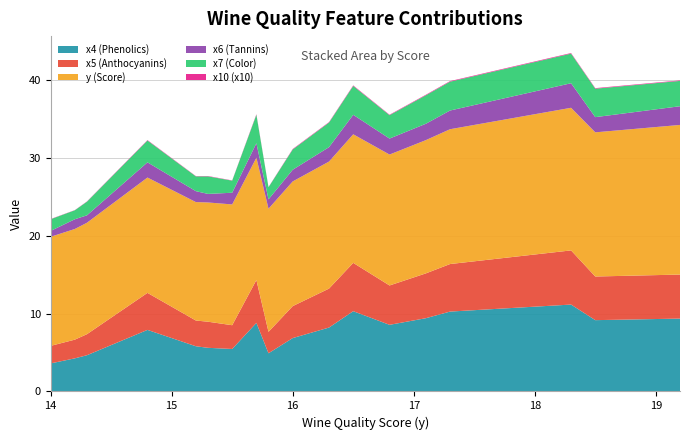

Reading left to right, transcribe all the data shown in this chart.

x4 (Phenolics): 3.6	4.2	4.7	7.9	5.8	5.6	5.5	8.8	4.9	6.8	8.2	10.3	8.6	9.4	10.2	11.2	9.2	9.3
x5 (Anthocyanins): 2.2	2.4	2.7	4.8	3.3	3.4	3.0	5.5	2.8	4.1	5.0	6.2	5.0	5.8	6.1	7.0	5.6	5.7
y (Score): 14.0	14.2	14.3	14.8	15.2	15.3	15.5	15.7	15.8	16.0	16.3	16.5	16.8	17.1	17.3	18.3	18.5	19.2
x6 (Tannins): 0.8	1.2	0.9	1.9	1.4	1.1	1.5	1.9	1.2	1.5	1.9	2.5	2.0	2.1	2.4	3.1	1.9	2.4
x7 (Color): 1.5	1.1	1.8	2.8	1.9	2.2	1.6	3.6	1.6	2.6	3.1	3.7	3.0	3.6	3.7	3.8	3.6	3.2
x10 (x10): 0.0	0.0	0.0	0.1	0.0	0.0	0.0	0.1	0.0	0.1	0.1	0.1	0.1	0.1	0.1	0.1	0.1	0.1